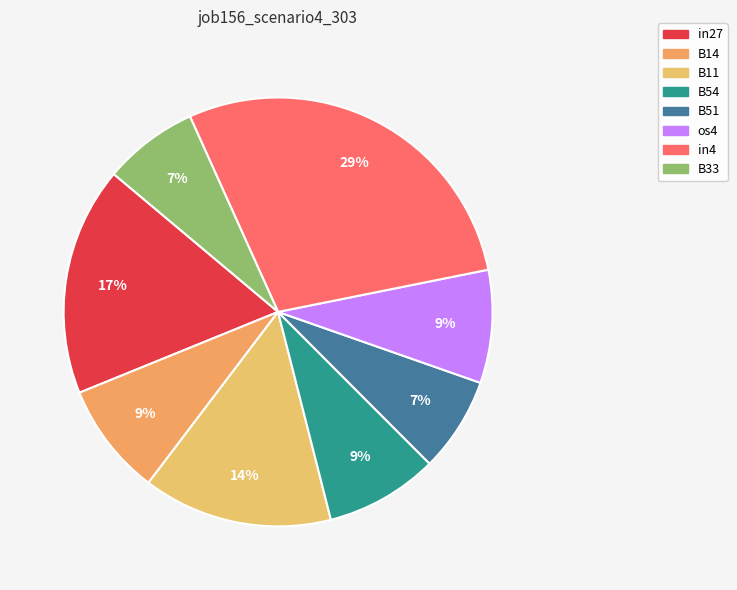

Does any single category account for the majority?

No